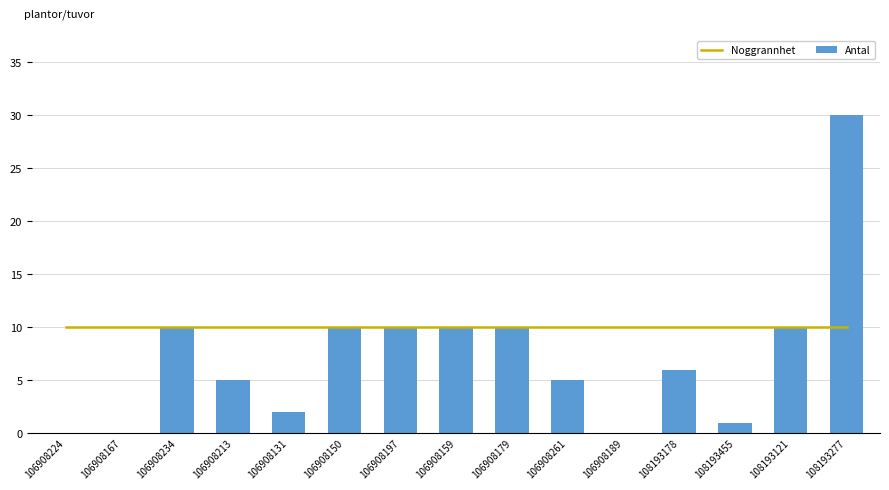

Reading left to right, what are all the values shown in this chart?

Noggrannhet: 10	10	10	10	10	10	10	10	10	10	10	10	10	10	10
Antal: 0	0	10	5	2	10	10	10	10	5	0	6	1	10	30